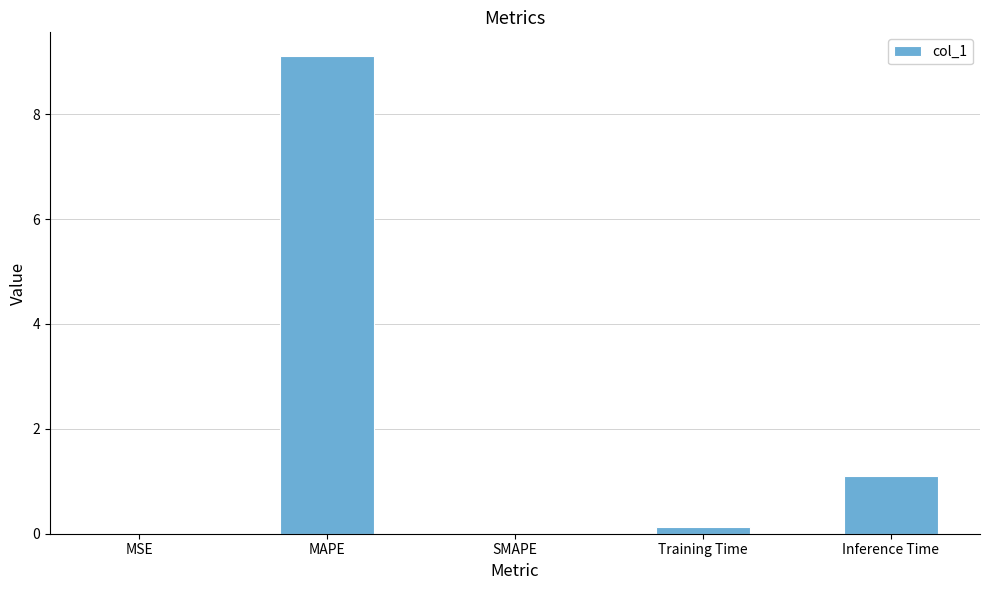

What is the sum of the values at SMAPE and Inference Time?

1.1